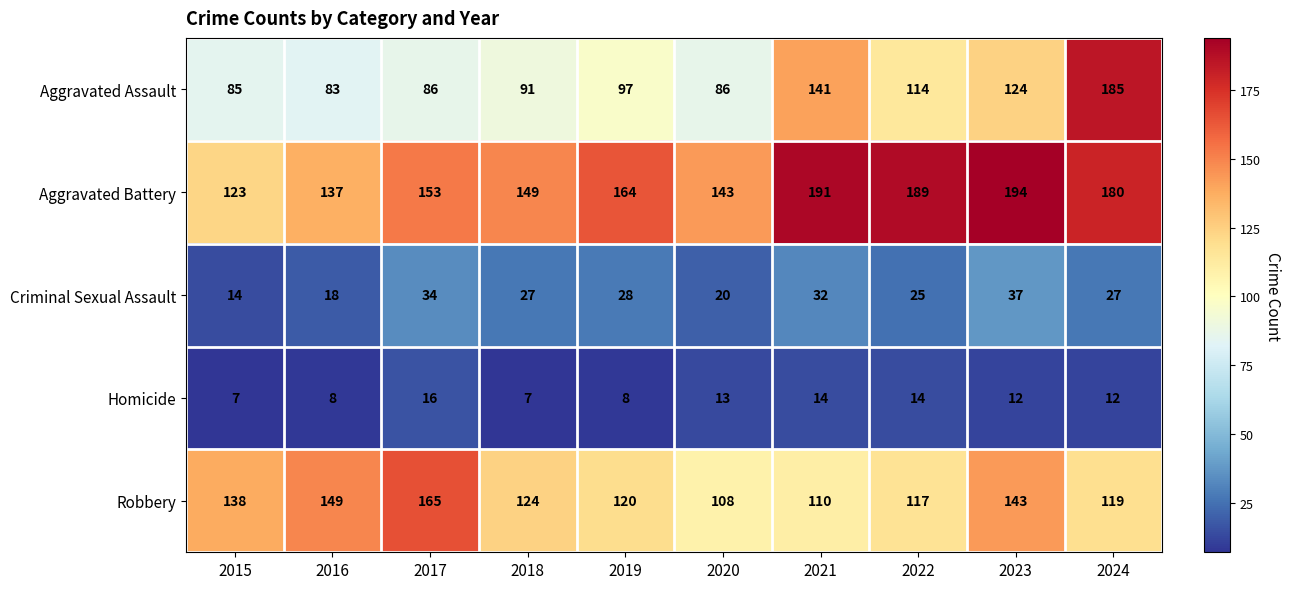

What is the difference between the Aggravated Battery values at 2019 and 2021?

27